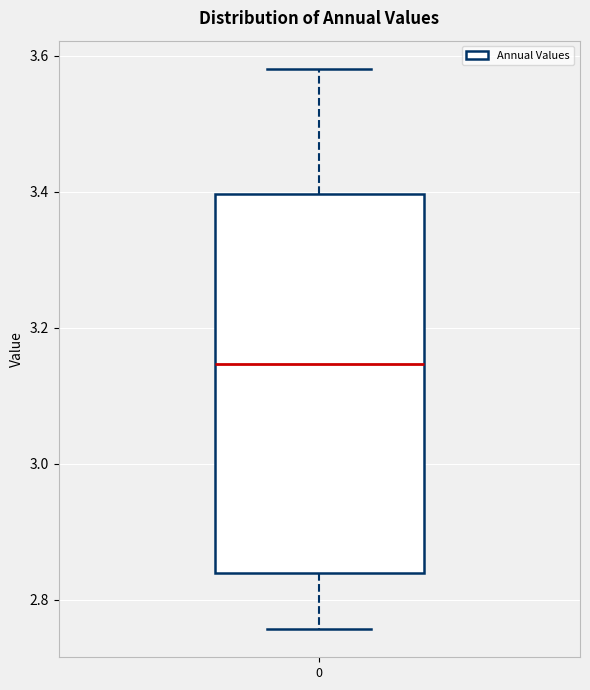

Where does the median line of the box at x = 0 sit on the y-axis? The values are not printed on the chart, so give them approximately, as read against the axis.

3.14